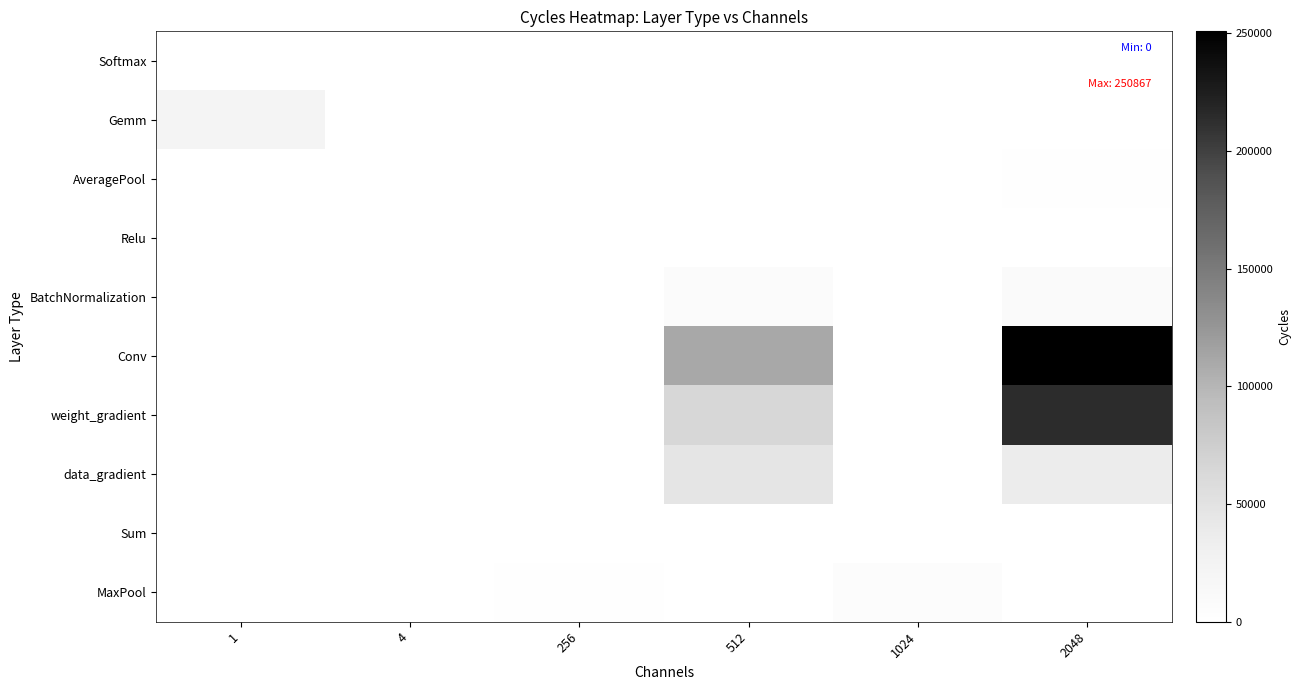

At how many categories does at least one series exceed 106102?

2